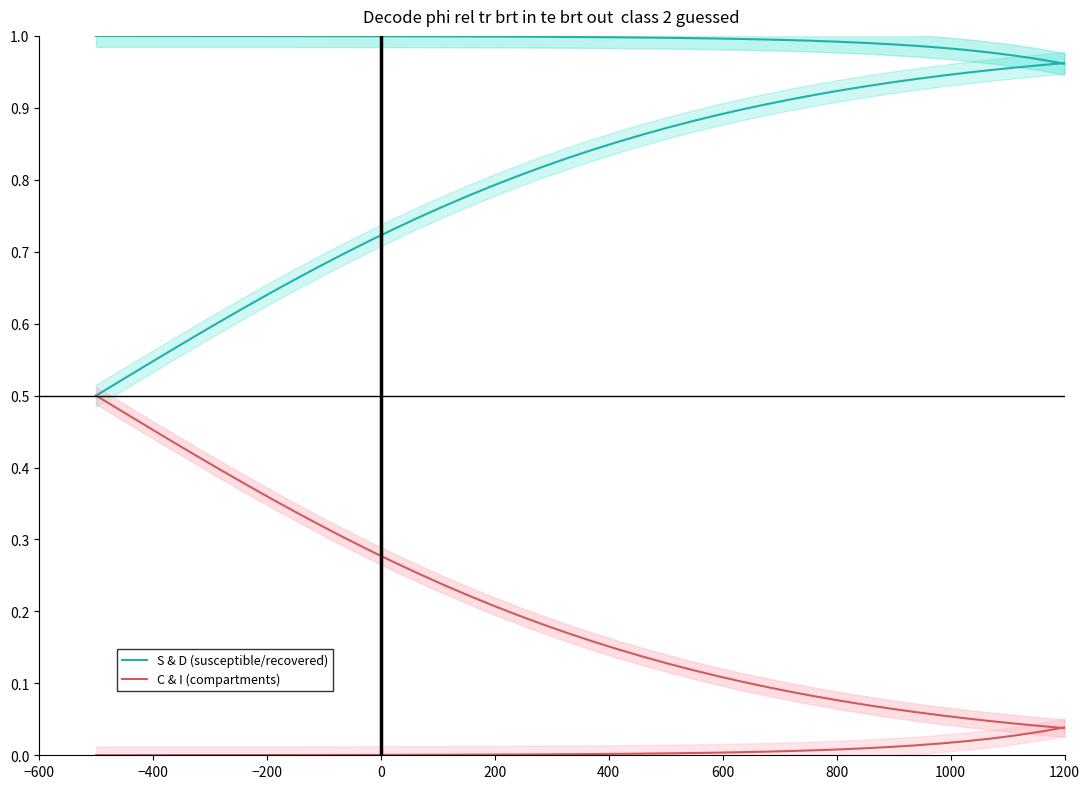

How many lines are shown in the chart?

2